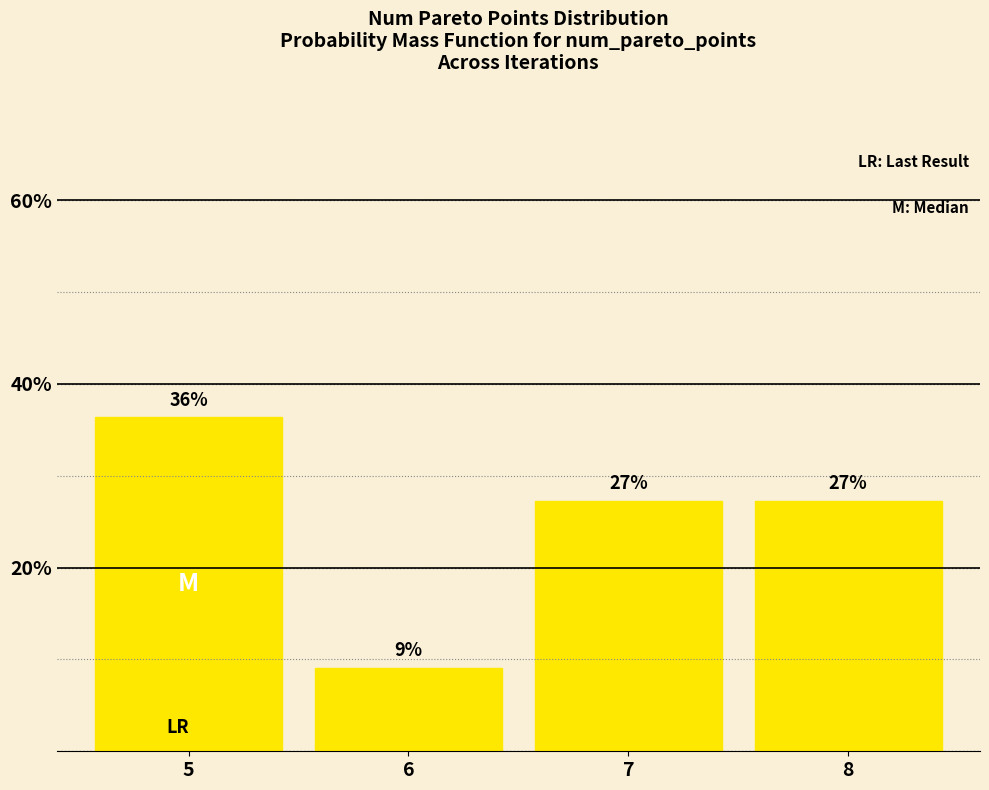

Does the chart contain any negative values?

No